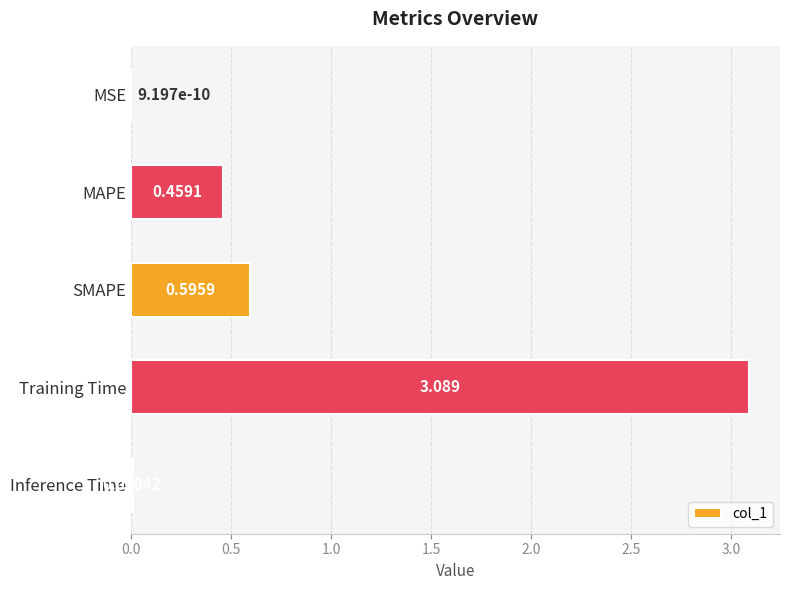

At which label is the value closest to 1?

SMAPE